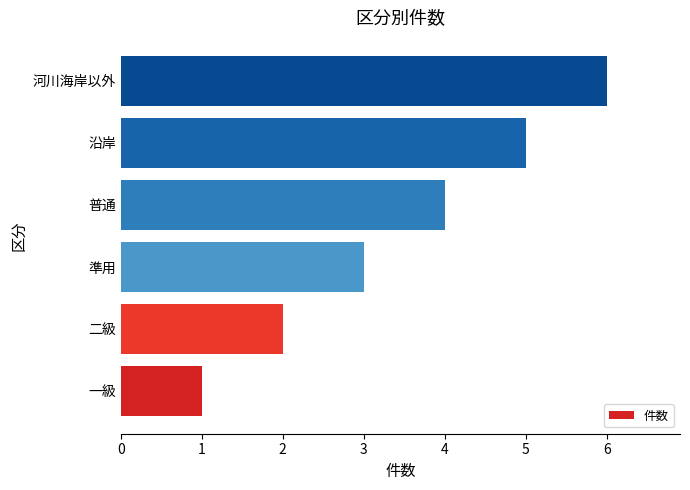

How many data points does each series have?

6